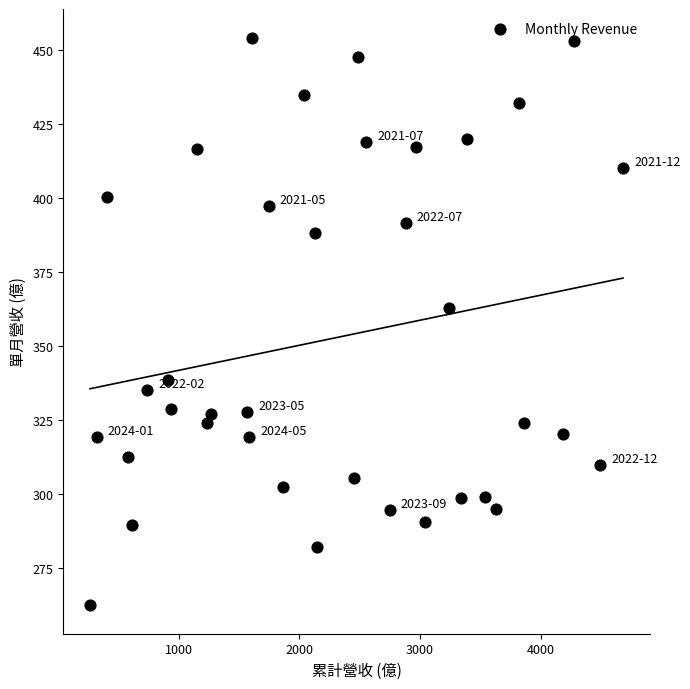

What Y value in the scatter plot is closest to 358?

362.7